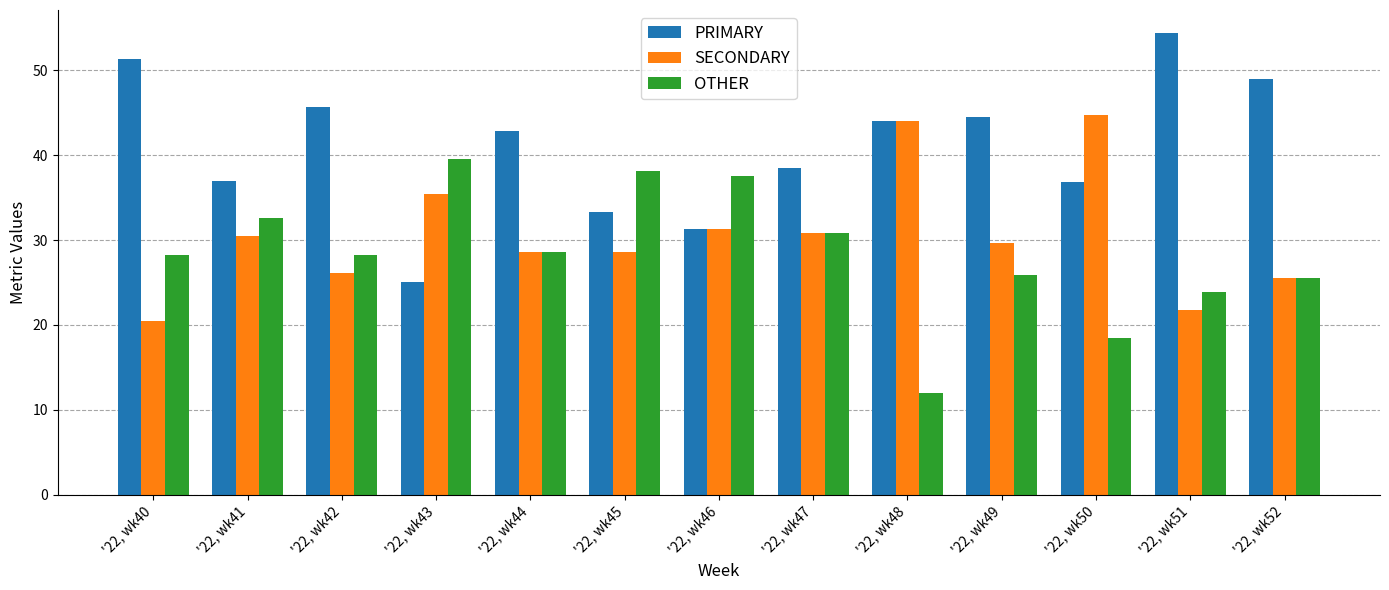

Rank the series at '22, wk50 from highest to lowest value.

SECONDARY, PRIMARY, OTHER